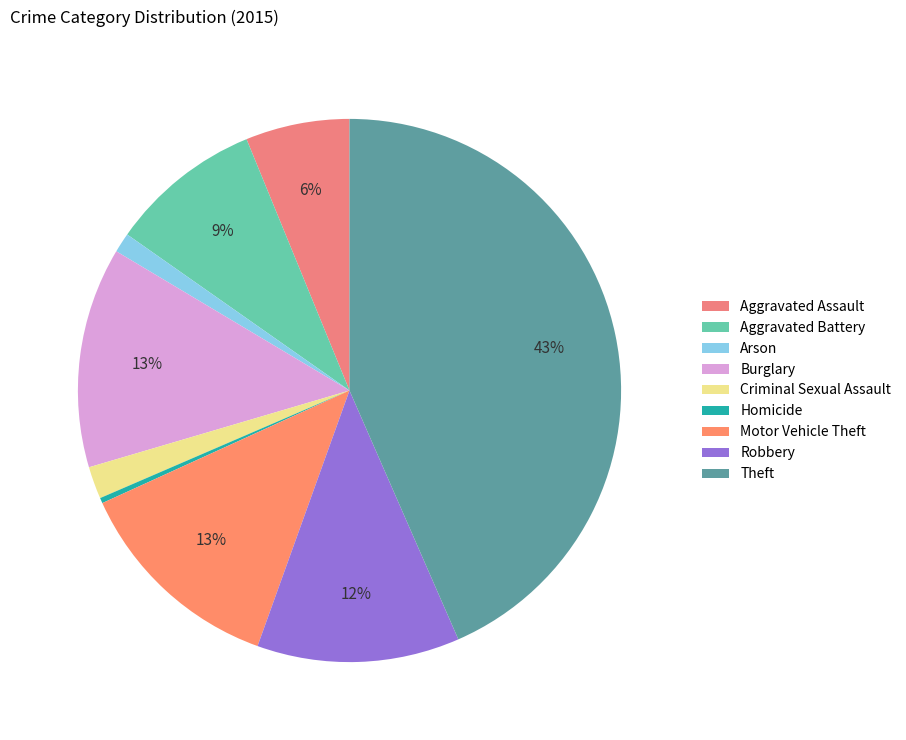

Which slice is the smallest?

Homicide